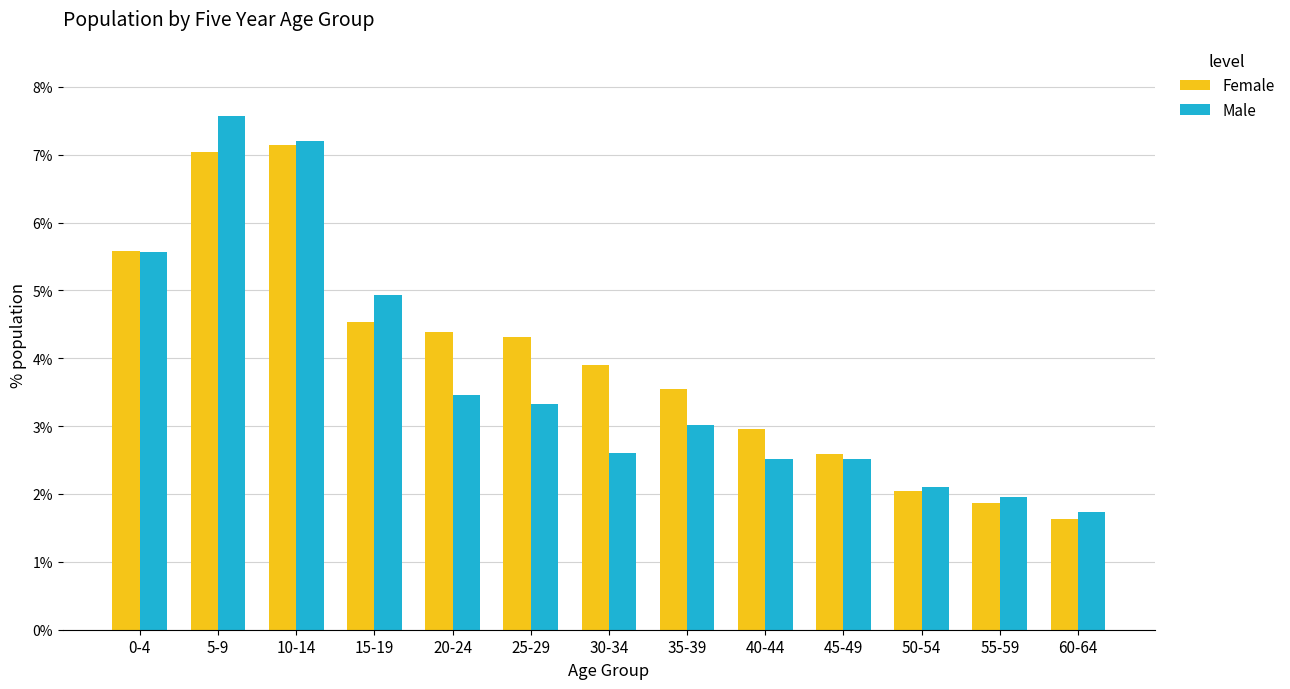

Does the chart contain stacked bars?

No